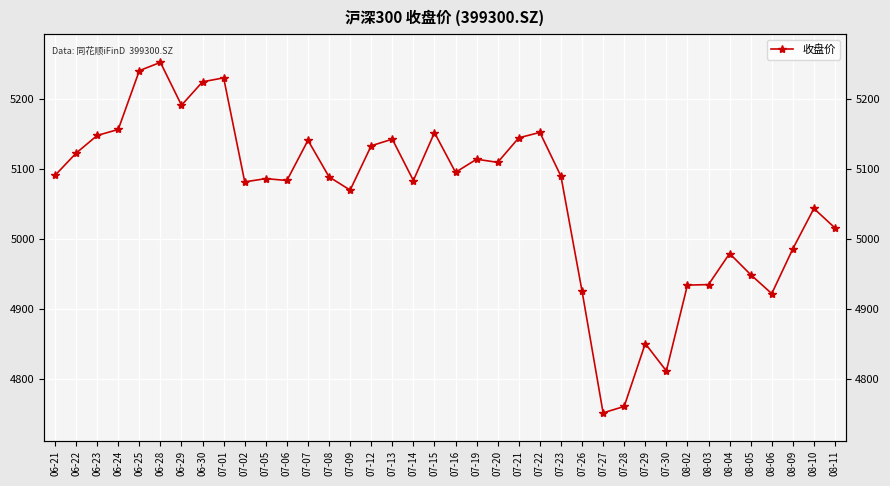

Approximately how many times larger is the value at 07-13 compared to 06-22?

1.0